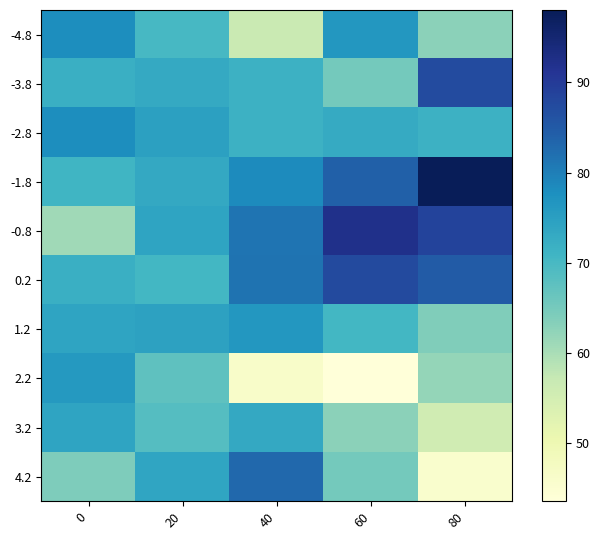

What is the total value across all series at 0?

720.0